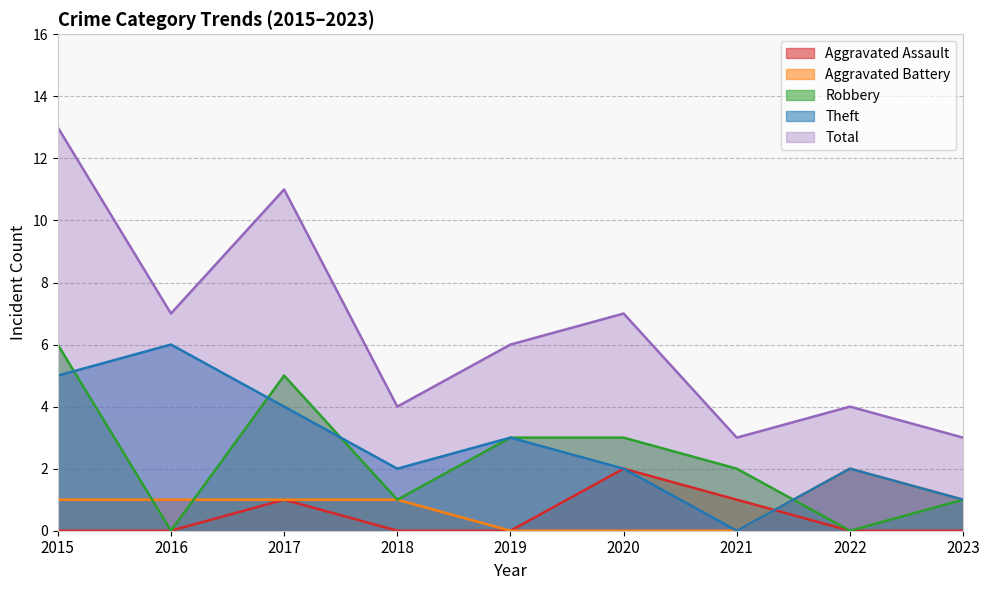

List the series in order of their peak value, lowest first.

Aggravated Assault, Aggravated Battery, Robbery, Theft, Total